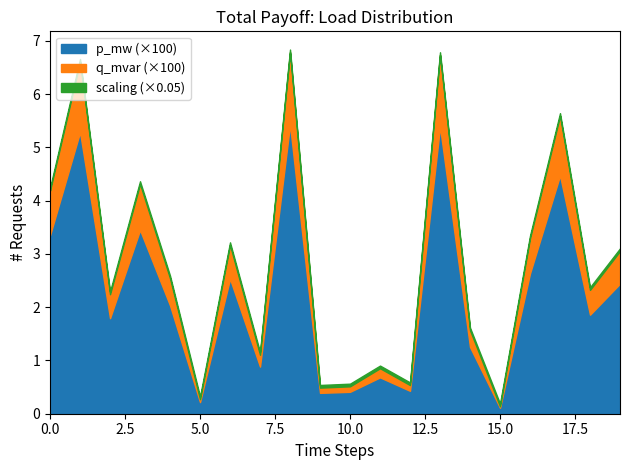

At which category does q_mvar reach its first local peak?

1